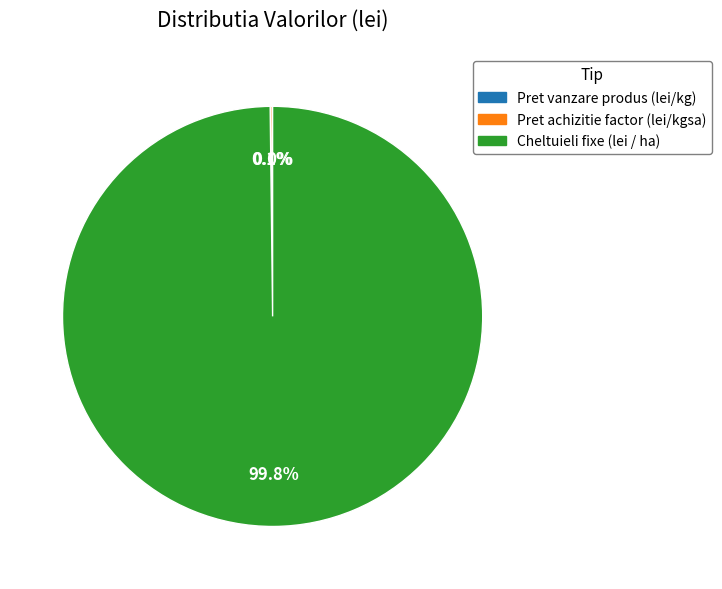

Is Cheltuieli fixe (lei / ha) the majority of the pie?

Yes